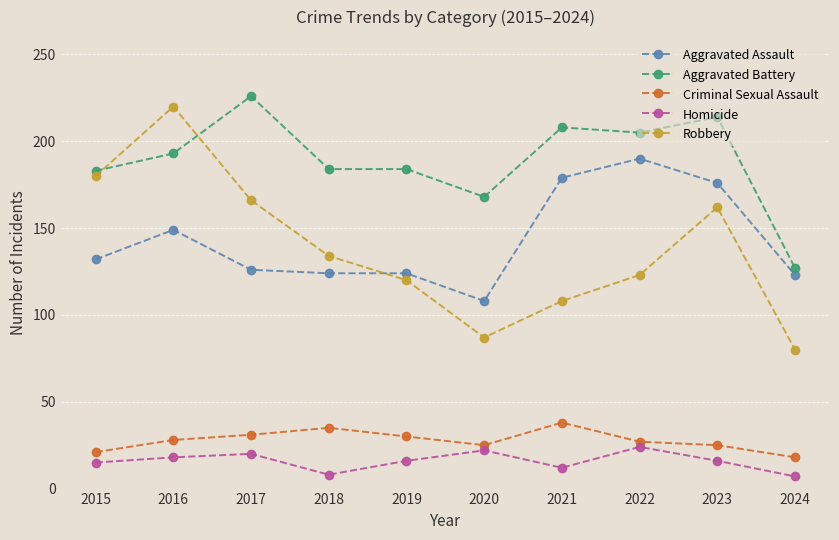

Which series changed the most between 2019 and 2020?

Robbery